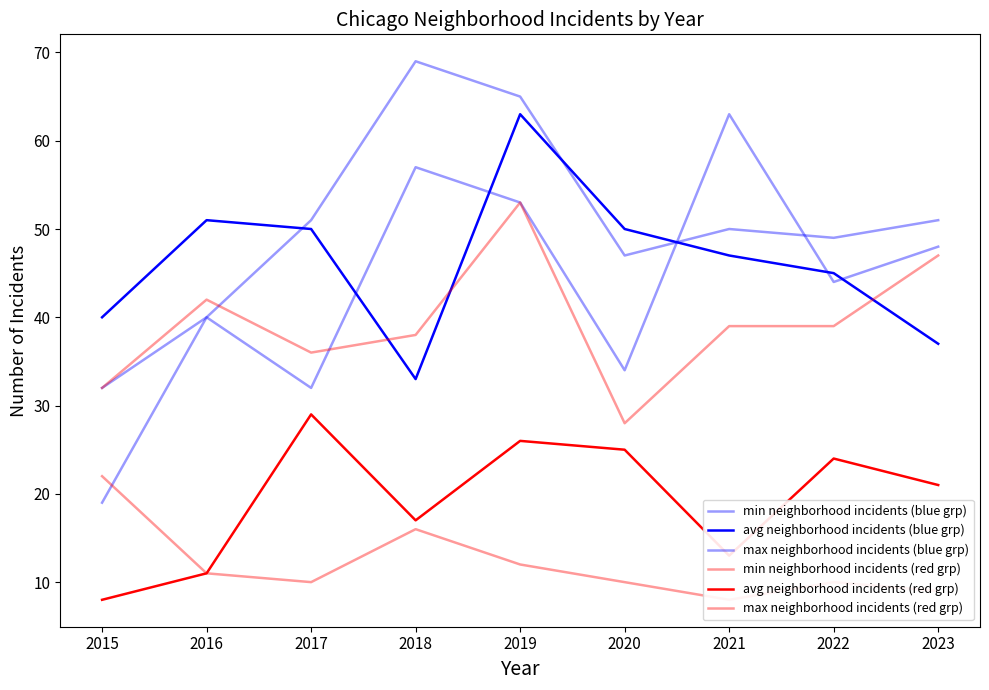

What is the difference between the second highest and minimum values in the max neighborhood incidents (red grp) series?

8